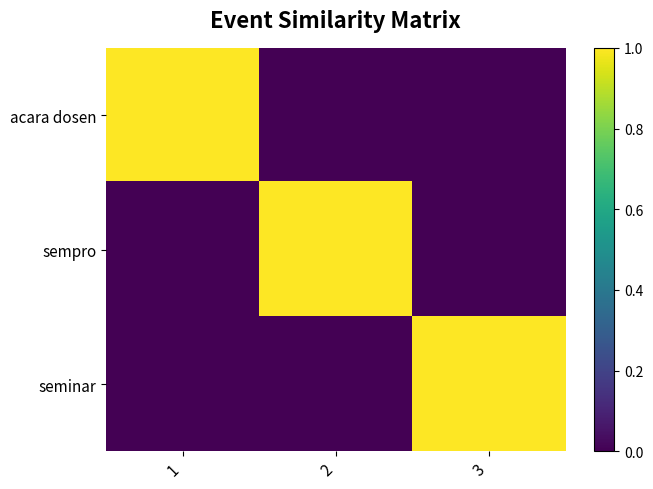

Between 3 and 1, which is larger?

1